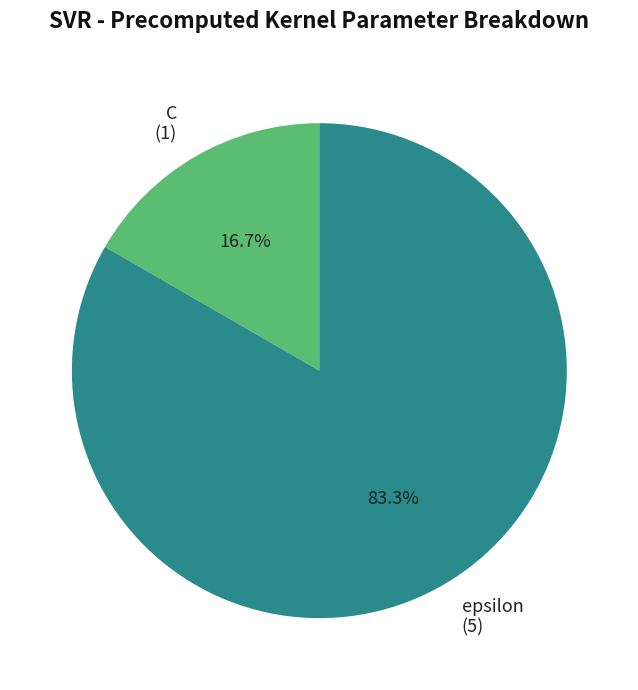

Is there a majority slice in this chart?

Yes